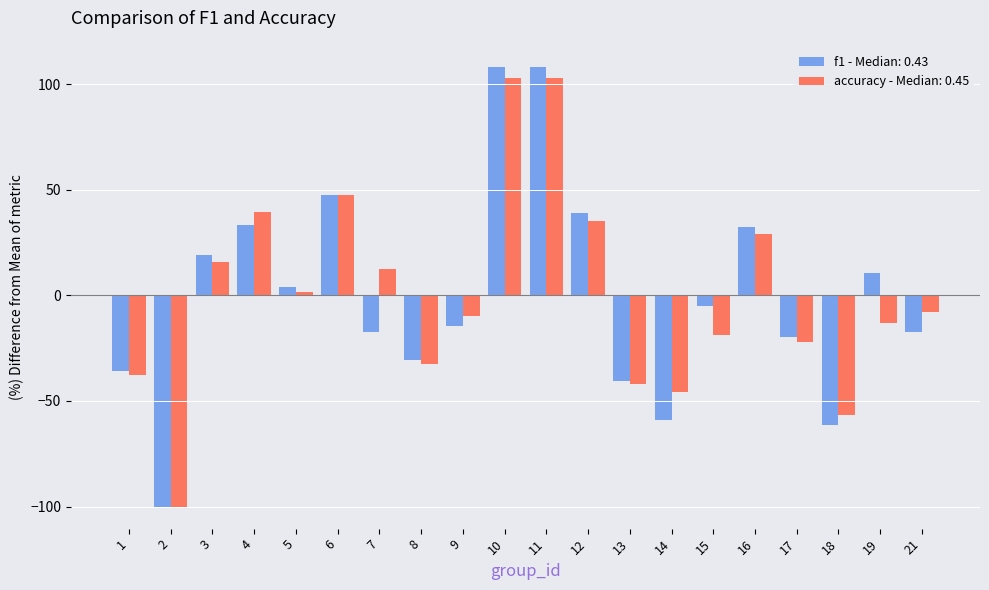

How many data points in accuracy - Median: 0.45 are above -7?

9